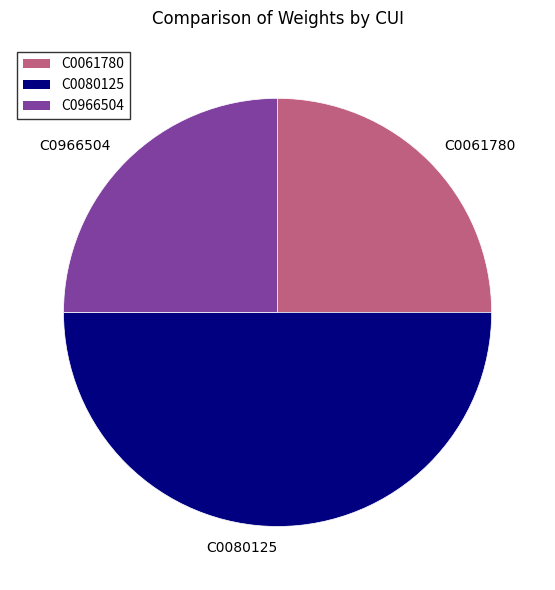

How many segments does this pie chart have?

3